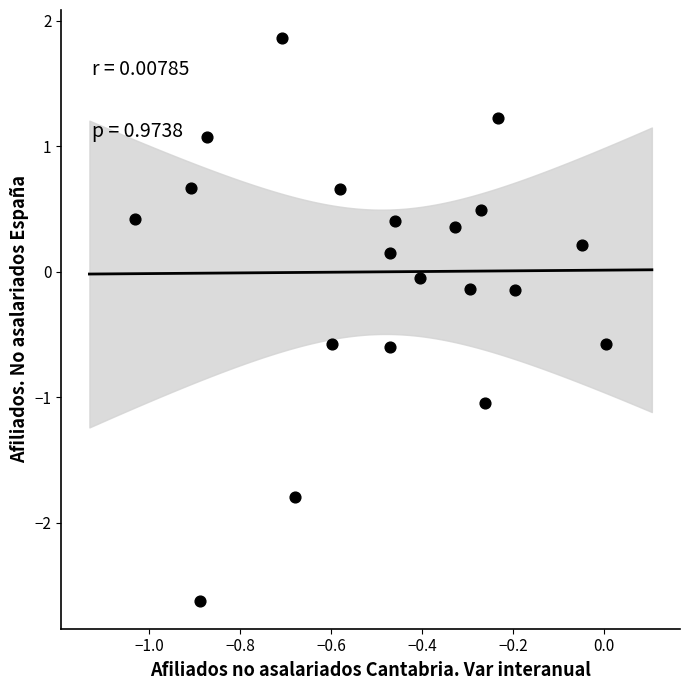

What is the range of X values (max minus min)?

1.0